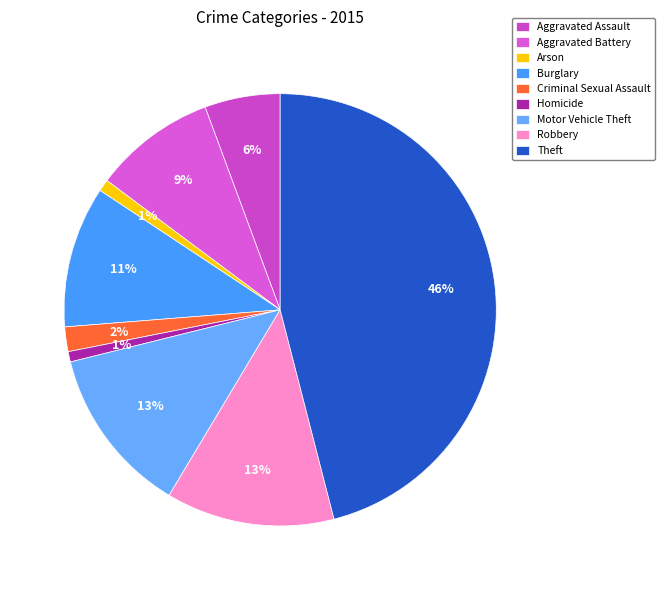

How many segments does this pie chart have?

9